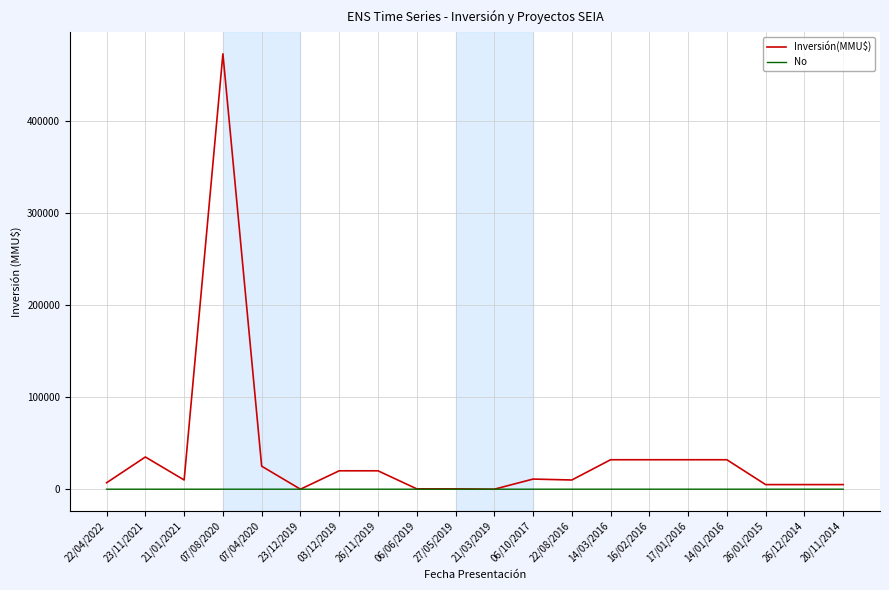

List the series in order of their peak value, highest first.

Inversión(MMU$), No